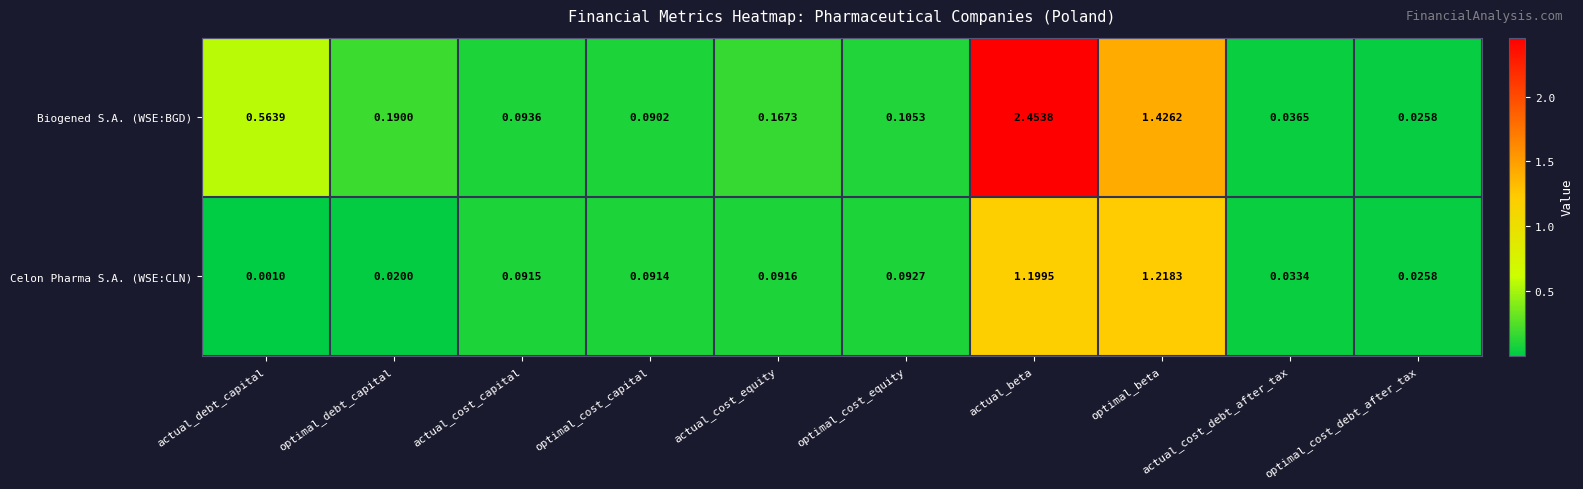

At which category does the chart reach its peak across all series?

actual_beta